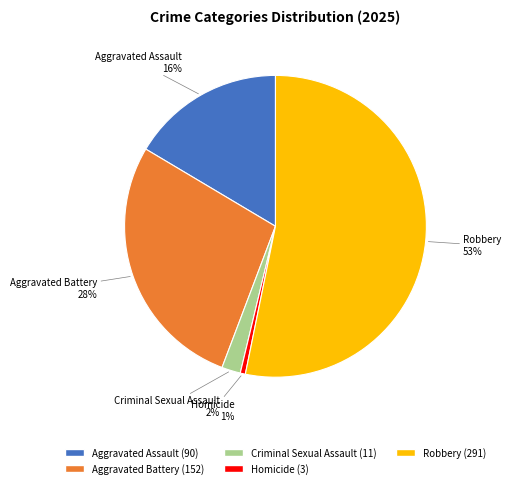

What percentage is the Robbery slice, to the nearest percent?

53%